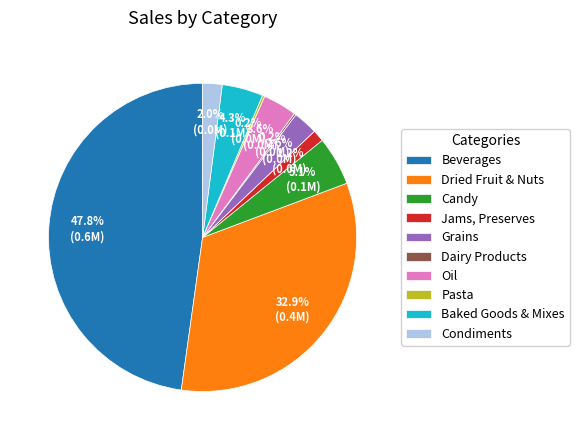

Is there a majority slice in this chart?

No